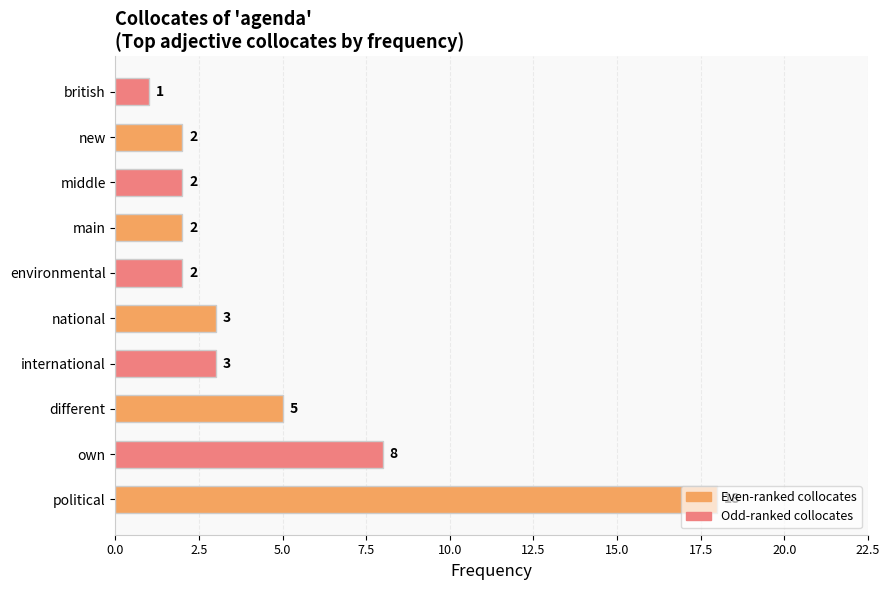

Does the chart contain stacked bars?

No